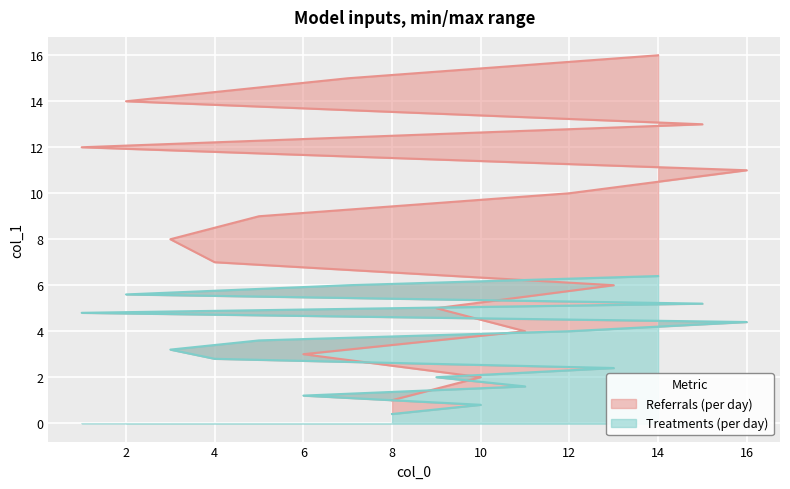

What is the lowest value of the Treatments (per day) series?

0.4